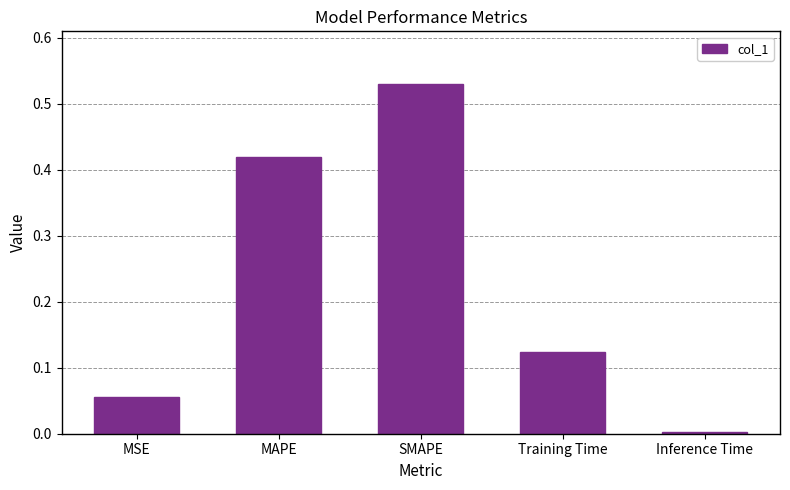

The chart shows a value of 0.2 at MAPE. True or false?

False